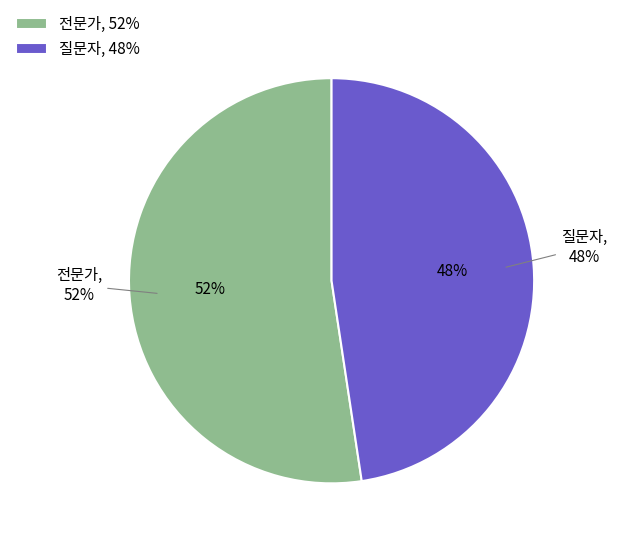

Rank the categories by value from highest to lowest.

전문가, 질문자